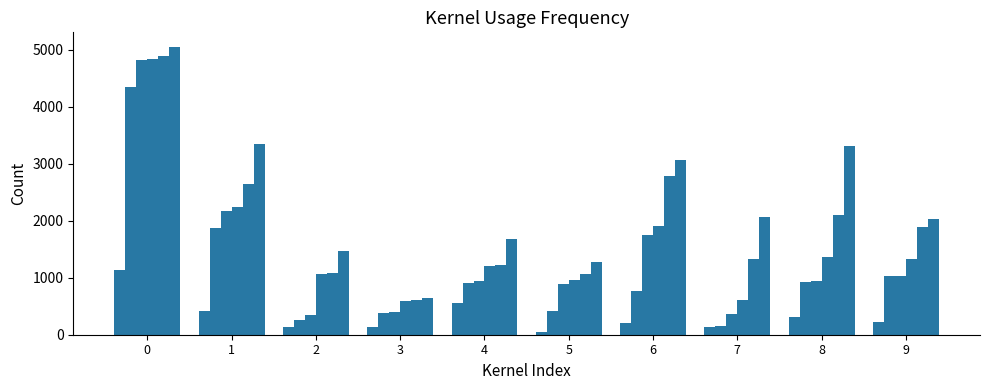

Does the chart contain stacked bars?

No